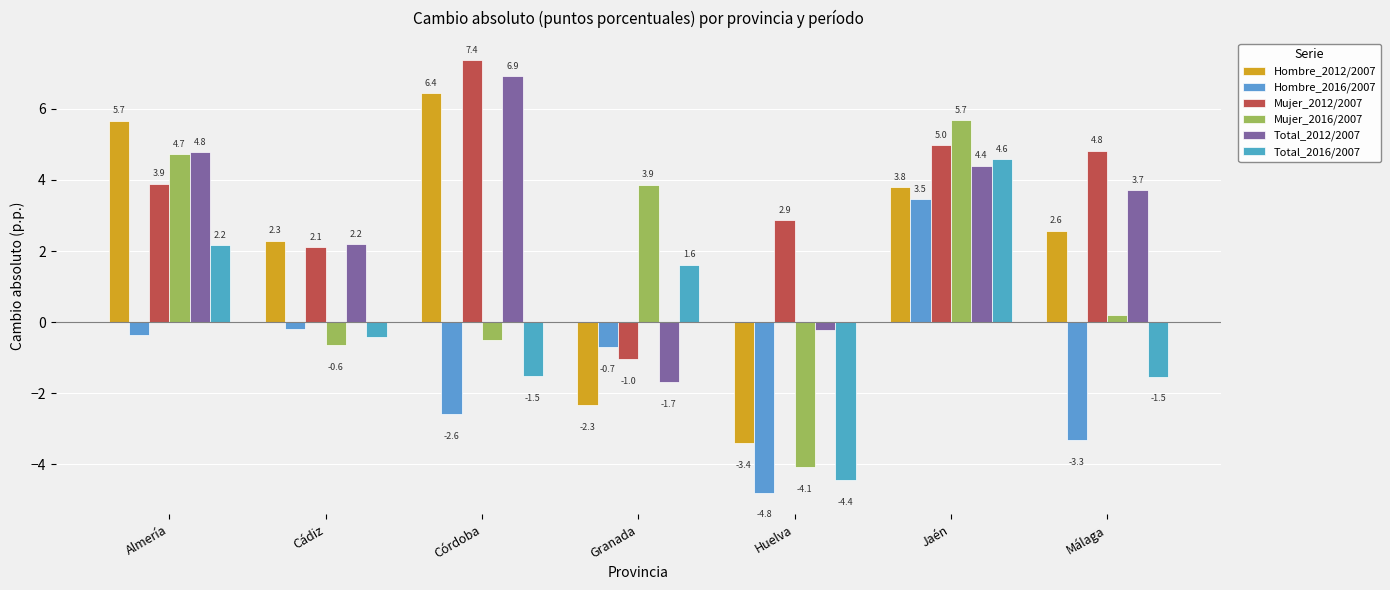

What is the greatest value displayed?

7.4